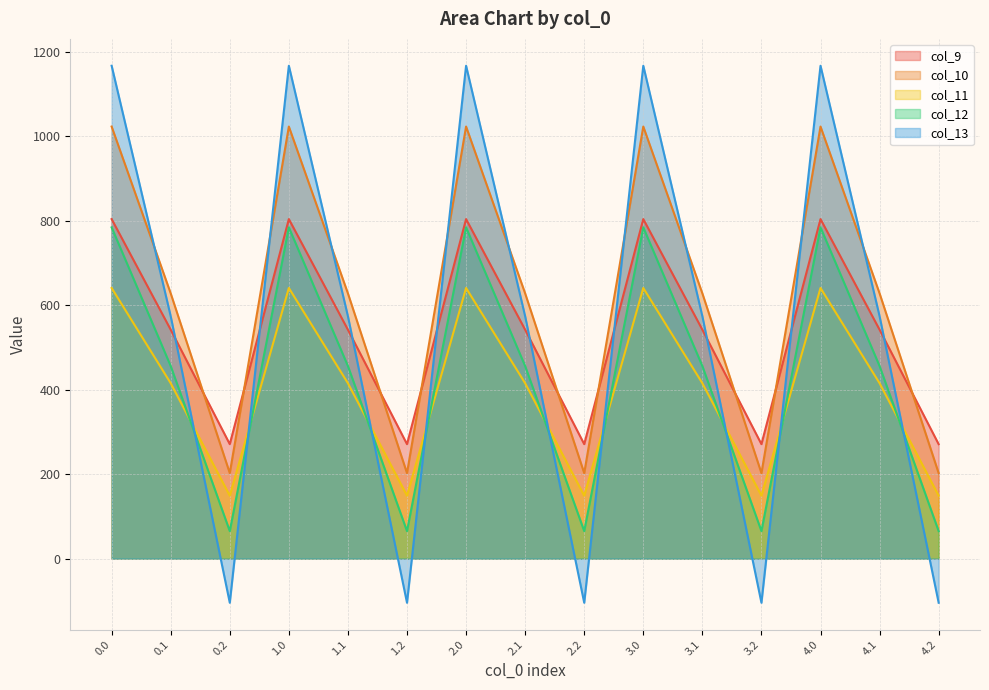

Count the number of categories in the chart.

15